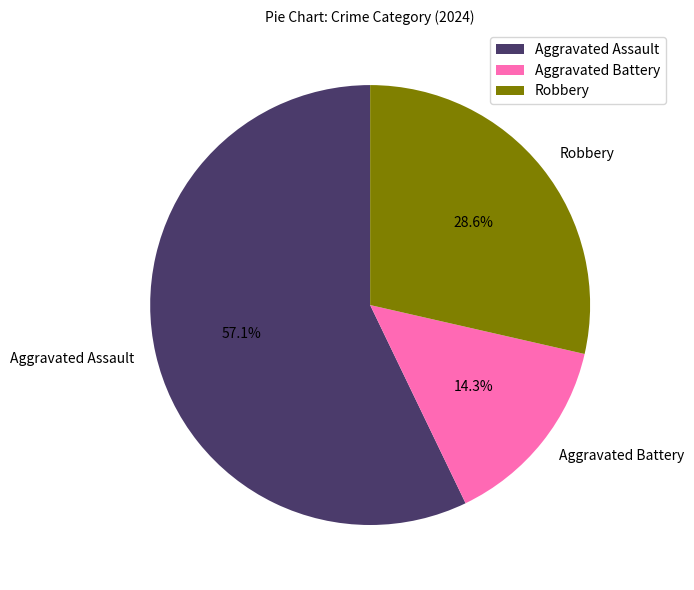

Which slice is the largest?

Aggravated Assault